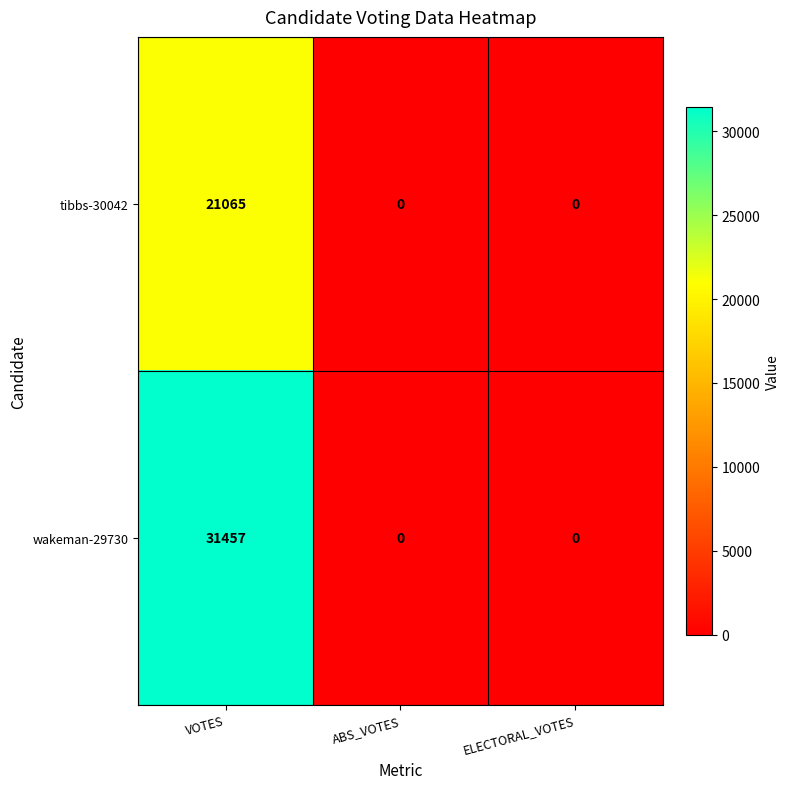

The tibbs-30042 series shows 12553 at ABS_VOTES. True or false?

False